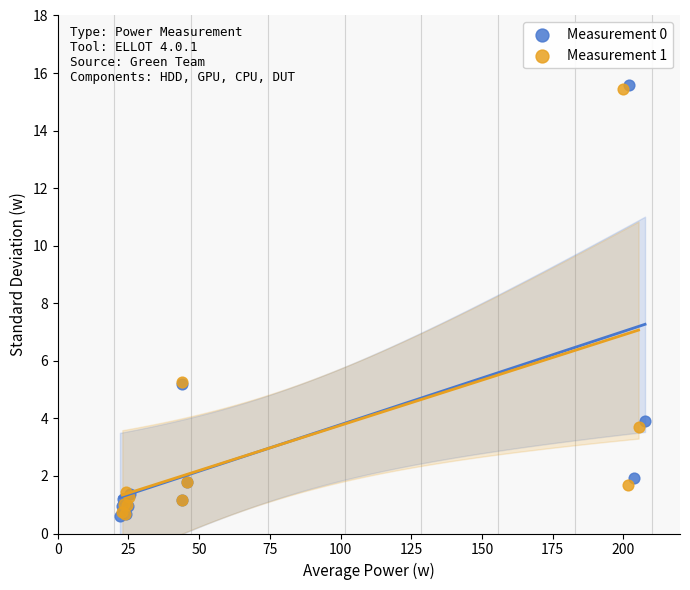

Which series has the largest Y range (max minus min)?

Measurement 0